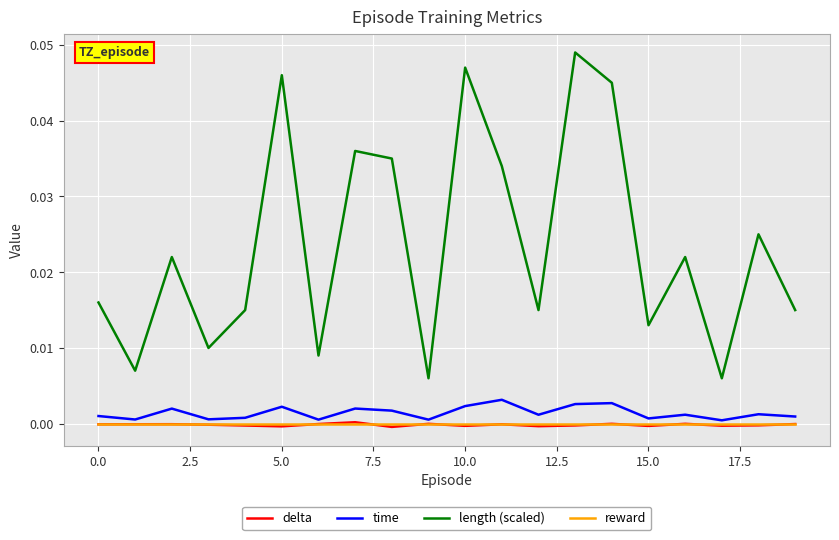

What are all the series names shown in the legend?

delta, time, length (scaled), reward